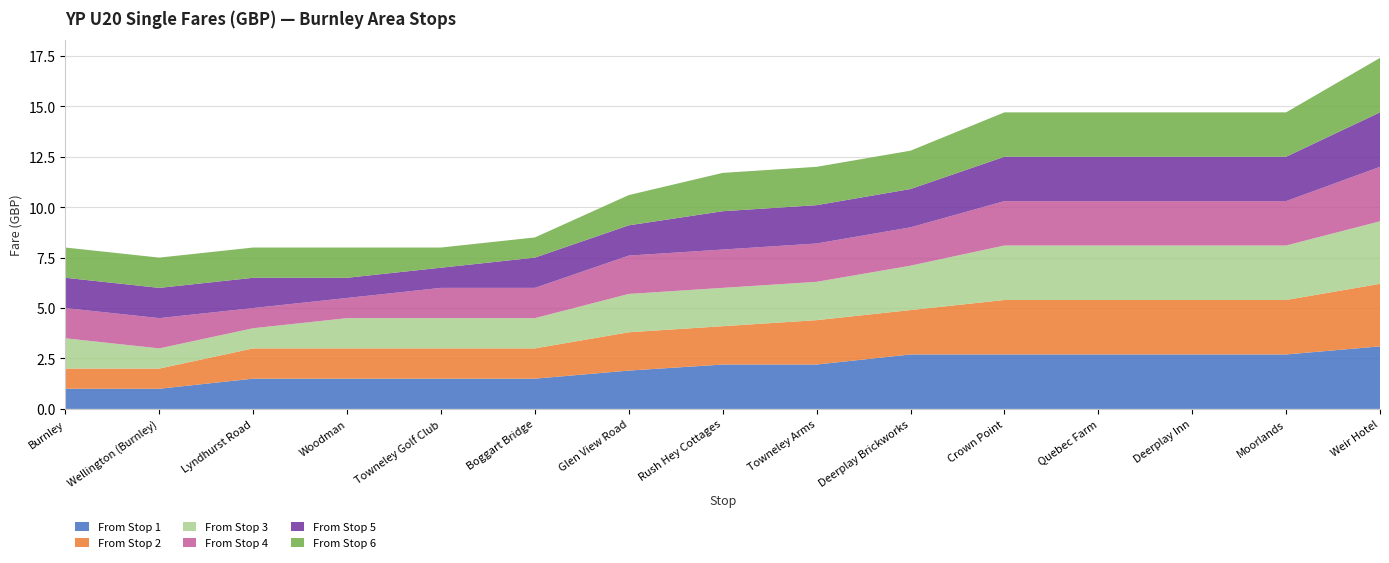

Reading left to right, transcribe all the data shown in this chart.

From Stop 1: Burnley=1.0	Wellington (Burnley)=1.0	Lyndhurst Road=1.5	Woodman=1.5	Towneley Golf Club=1.5	Boggart Bridge=1.5	Glen View Road=1.9	Rush Hey Cottages=2.2	Towneley Arms=2.2	Deerplay Brickworks=2.7	Crown Point=2.7	Quebec Farm=2.7	Deerplay Inn=2.7	Moorlands=2.7	Weir Hotel=3.1
From Stop 2: Burnley=1.0	Wellington (Burnley)=1.0	Lyndhurst Road=1.5	Woodman=1.5	Towneley Golf Club=1.5	Boggart Bridge=1.5	Glen View Road=1.9	Rush Hey Cottages=1.9	Towneley Arms=2.2	Deerplay Brickworks=2.2	Crown Point=2.7	Quebec Farm=2.7	Deerplay Inn=2.7	Moorlands=2.7	Weir Hotel=3.1
From Stop 3: Burnley=1.5	Wellington (Burnley)=1.0	Lyndhurst Road=1.0	Woodman=1.5	Towneley Golf Club=1.5	Boggart Bridge=1.5	Glen View Road=1.9	Rush Hey Cottages=1.9	Towneley Arms=1.9	Deerplay Brickworks=2.2	Crown Point=2.7	Quebec Farm=2.7	Deerplay Inn=2.7	Moorlands=2.7	Weir Hotel=3.1
From Stop 4: Burnley=1.5	Wellington (Burnley)=1.5	Lyndhurst Road=1.0	Woodman=1.0	Towneley Golf Club=1.5	Boggart Bridge=1.5	Glen View Road=1.9	Rush Hey Cottages=1.9	Towneley Arms=1.9	Deerplay Brickworks=1.9	Crown Point=2.2	Quebec Farm=2.2	Deerplay Inn=2.2	Moorlands=2.2	Weir Hotel=2.7
From Stop 5: Burnley=1.5	Wellington (Burnley)=1.5	Lyndhurst Road=1.5	Woodman=1.0	Towneley Golf Club=1.0	Boggart Bridge=1.5	Glen View Road=1.5	Rush Hey Cottages=1.9	Towneley Arms=1.9	Deerplay Brickworks=1.9	Crown Point=2.2	Quebec Farm=2.2	Deerplay Inn=2.2	Moorlands=2.2	Weir Hotel=2.7
From Stop 6: Burnley=1.5	Wellington (Burnley)=1.5	Lyndhurst Road=1.5	Woodman=1.5	Towneley Golf Club=1.0	Boggart Bridge=1.0	Glen View Road=1.5	Rush Hey Cottages=1.9	Towneley Arms=1.9	Deerplay Brickworks=1.9	Crown Point=2.2	Quebec Farm=2.2	Deerplay Inn=2.2	Moorlands=2.2	Weir Hotel=2.7